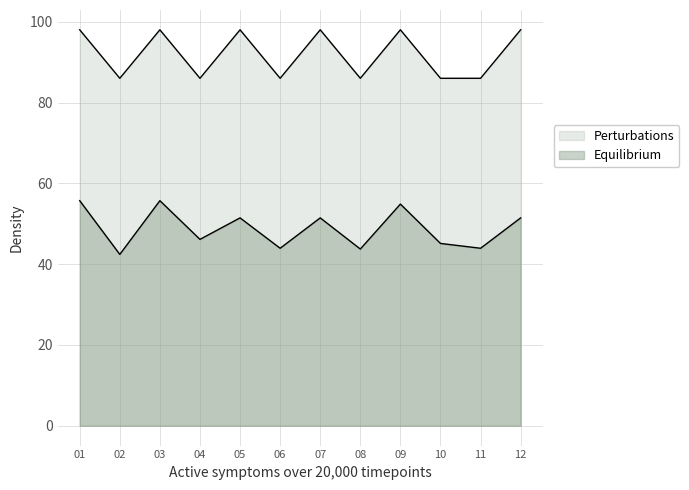

Where is Perturbations nearest to the value 86?

6